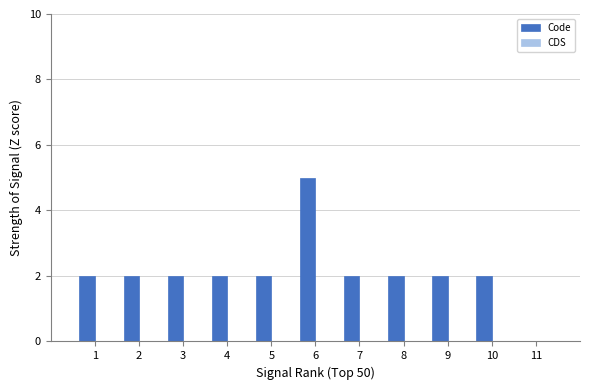

How many bars are there in total?

10